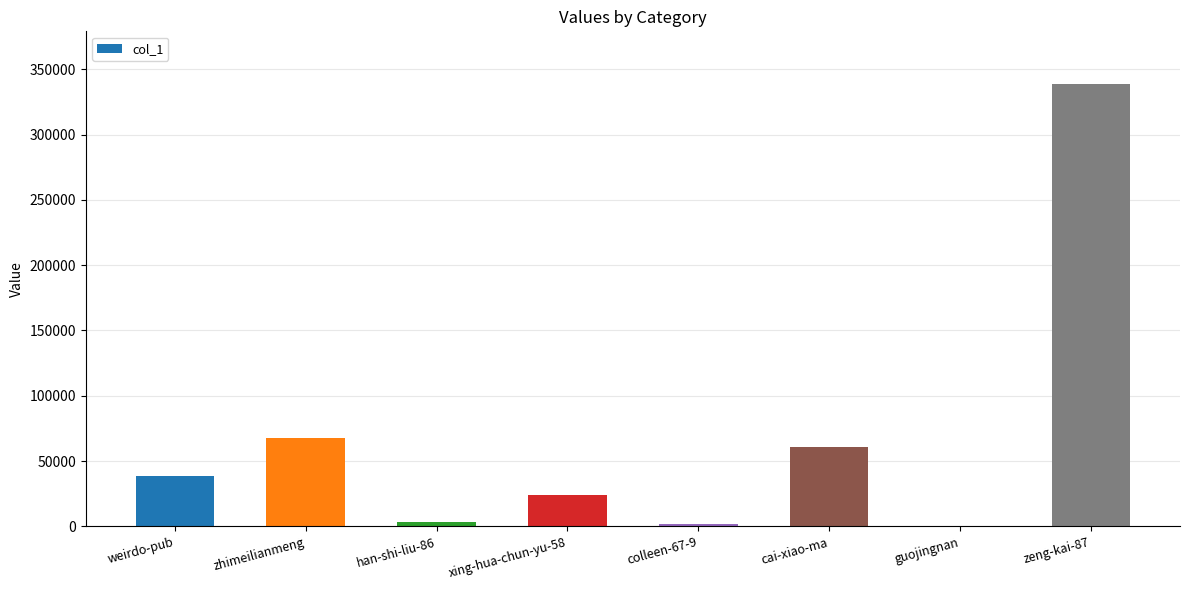

Where is the data nearest to the value 169292?

zhimeilianmeng